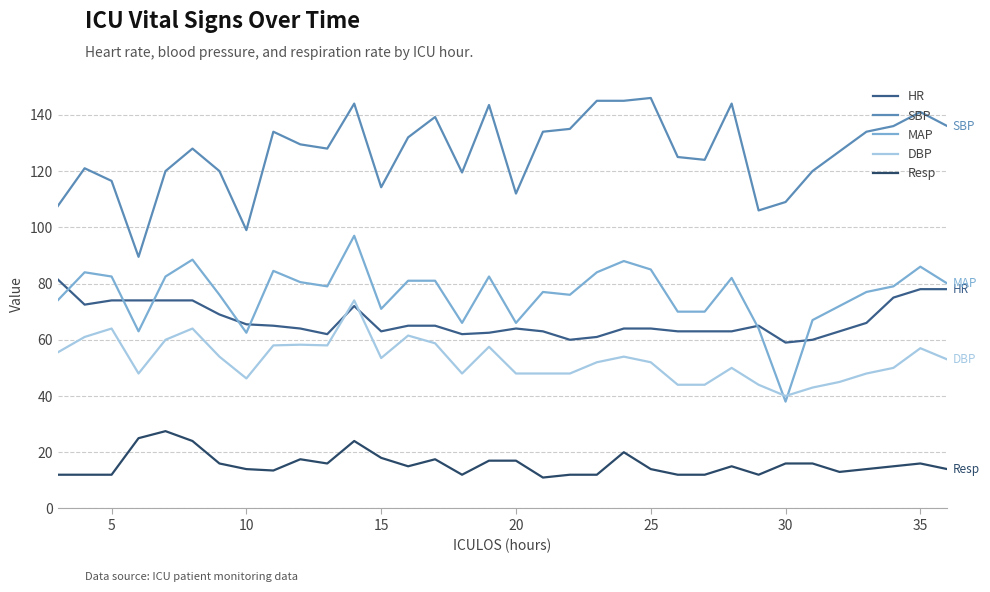

True or false: DBP and SBP cross at least once.

False